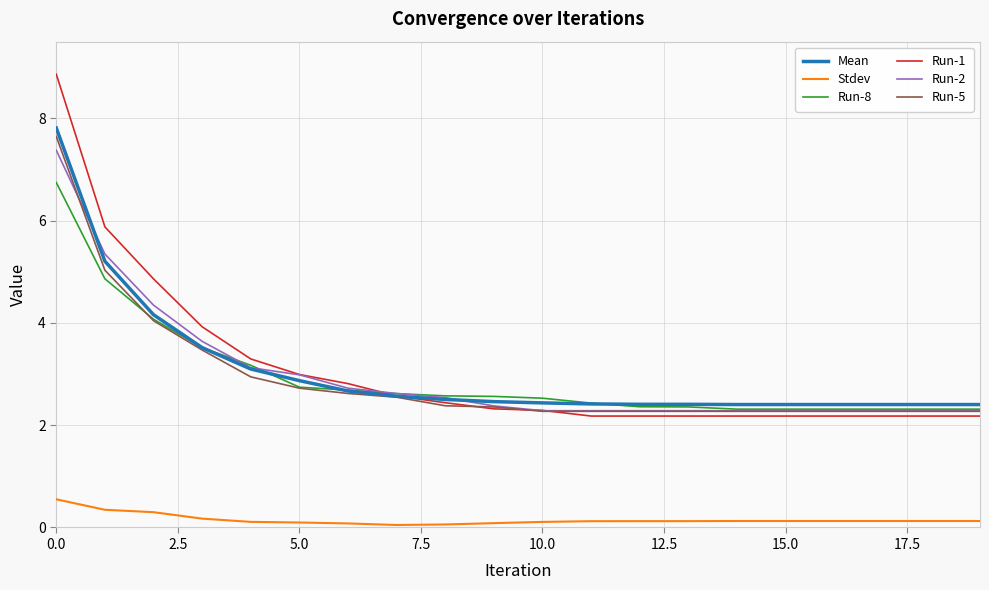

True or false: Run-2 and Stdev cross at least once.

False